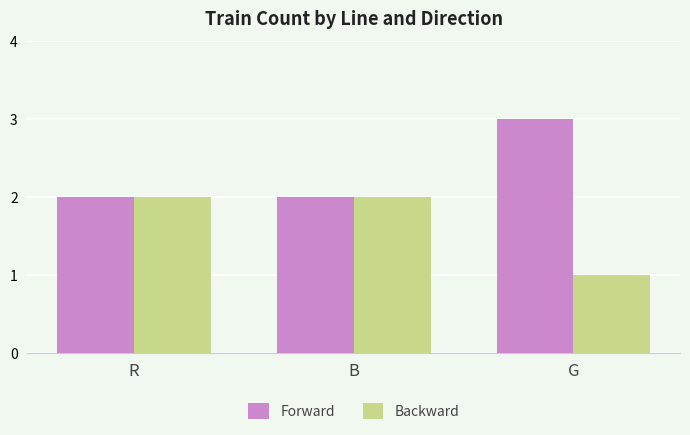

What is the label of the 1st bar from the right?

G